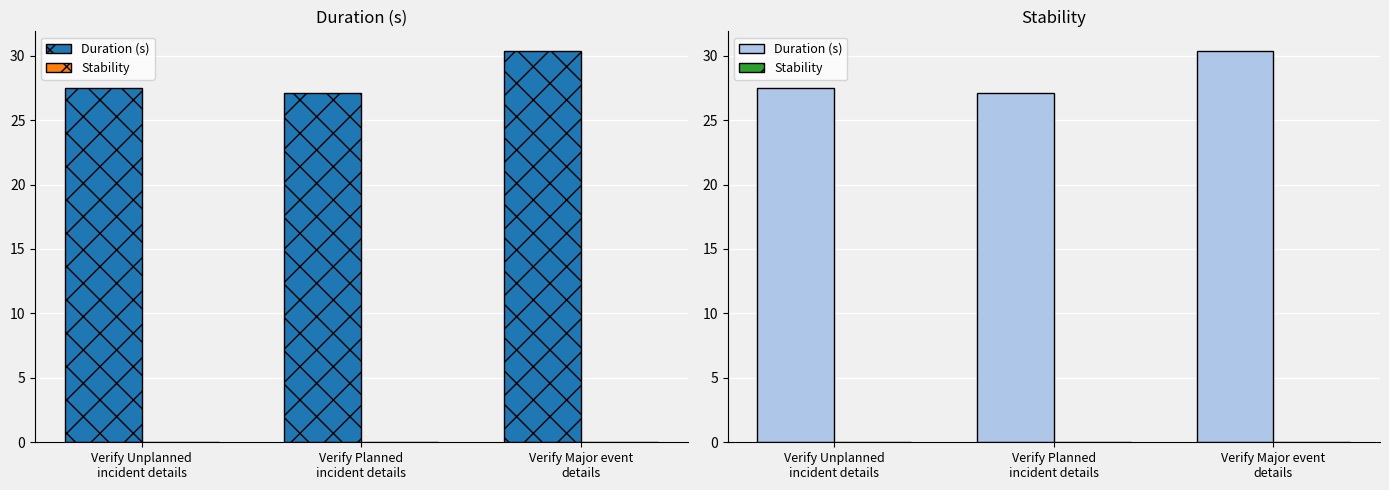

What is the label of the 3rd bar from the right?

Verify Unplanned
incident details